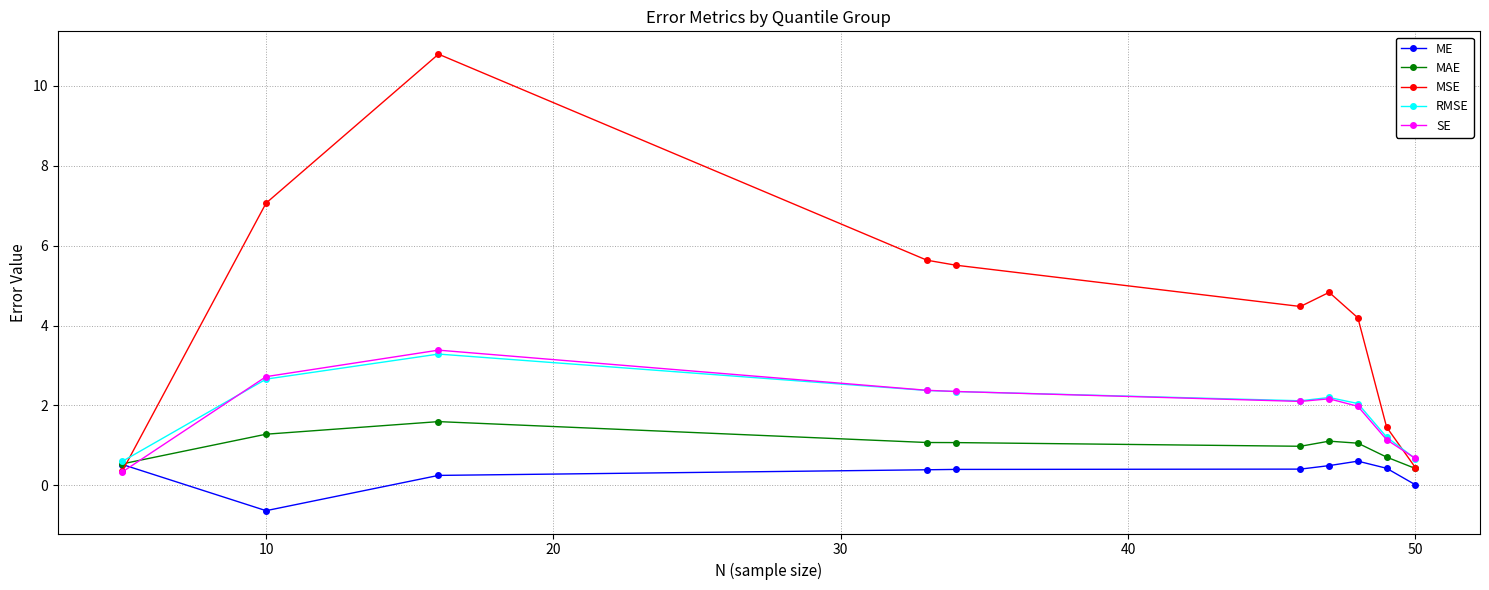

In ME, how many points are higher than both neighbors (excluding endpoints)?

1